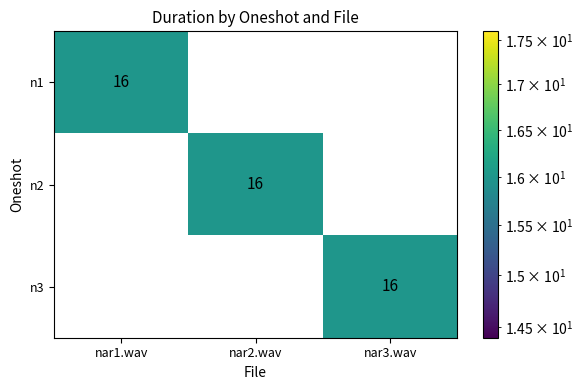

The n2 series shows 7 at nar2.wav. True or false?

False